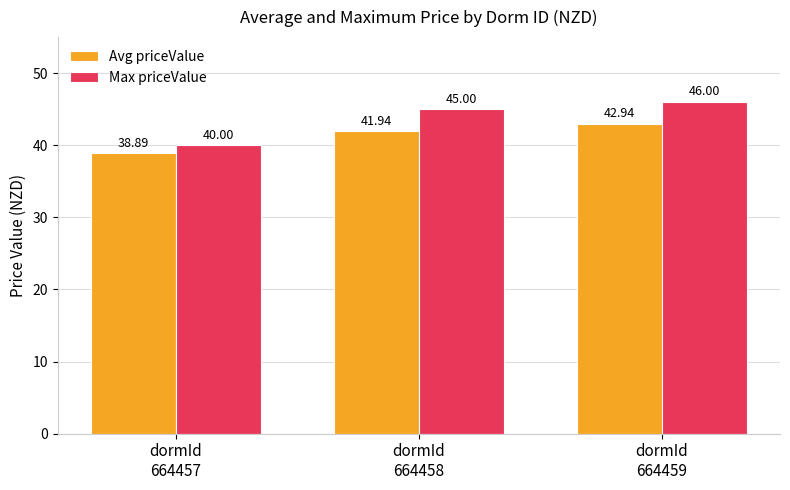

List the series in order of their overall mean, highest first.

Max priceValue, Avg priceValue